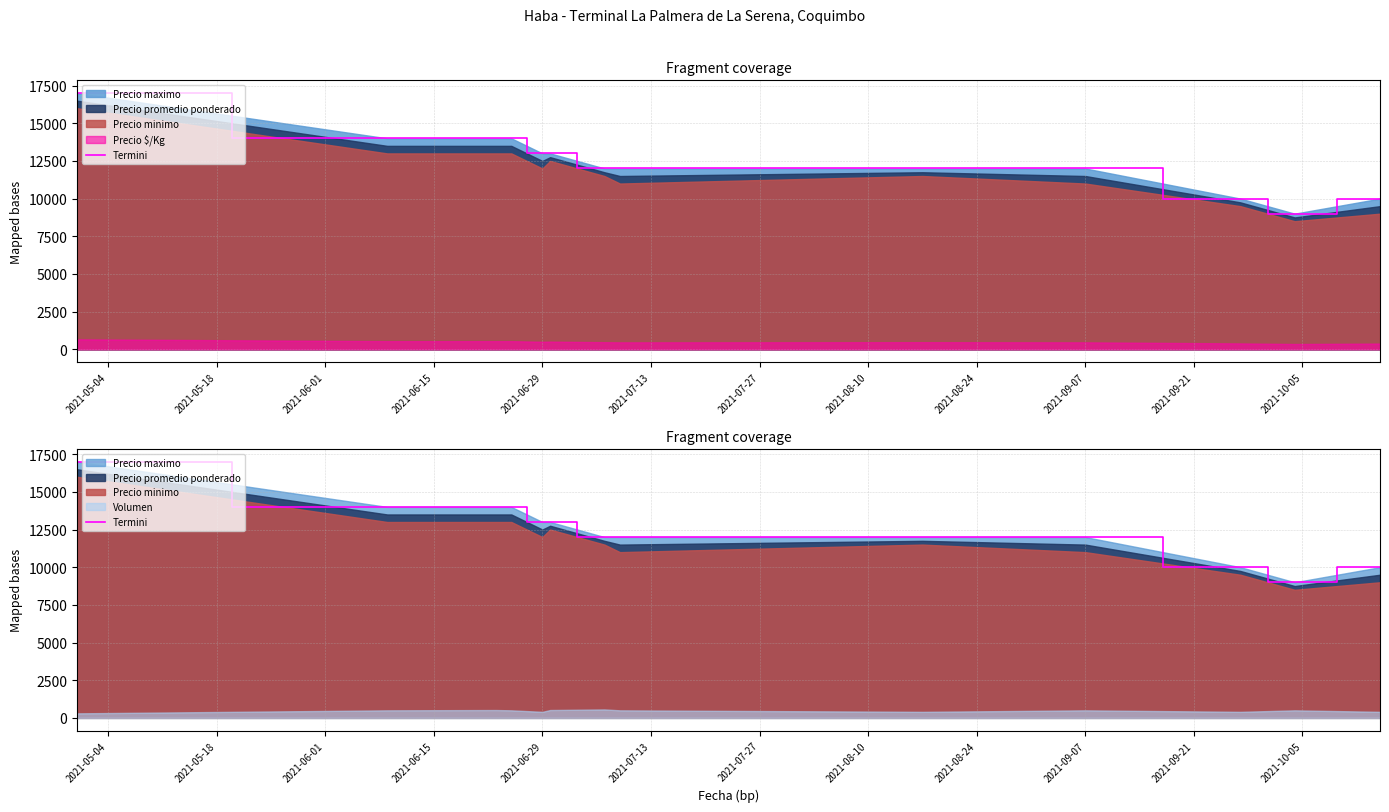

What is the greatest value displayed?

17000